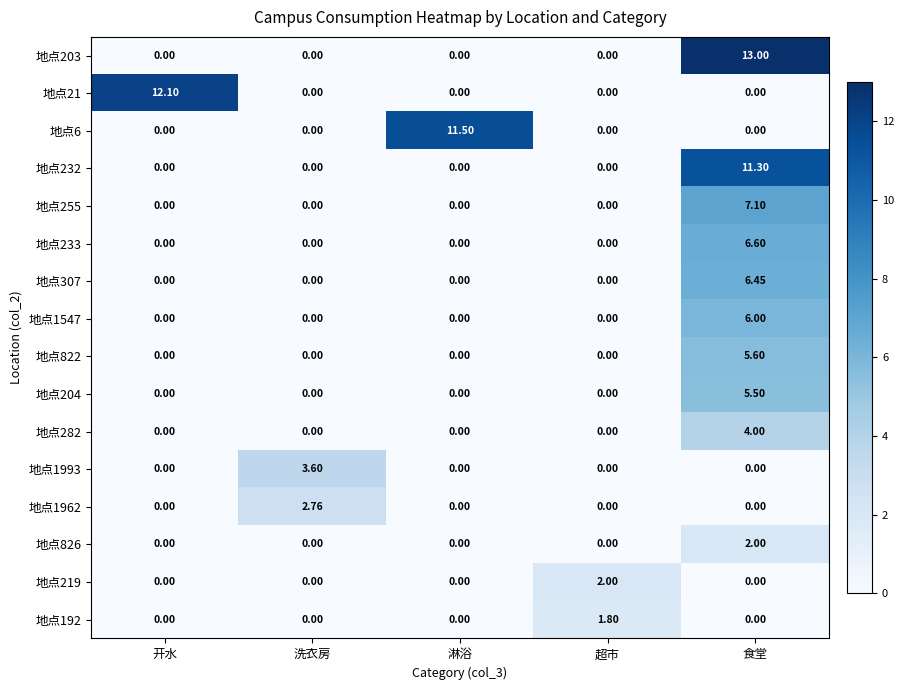

Which category has the highest value across all series?

食堂